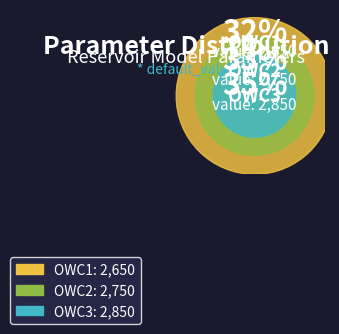

Which category has the smallest portion of the pie?

OWC1